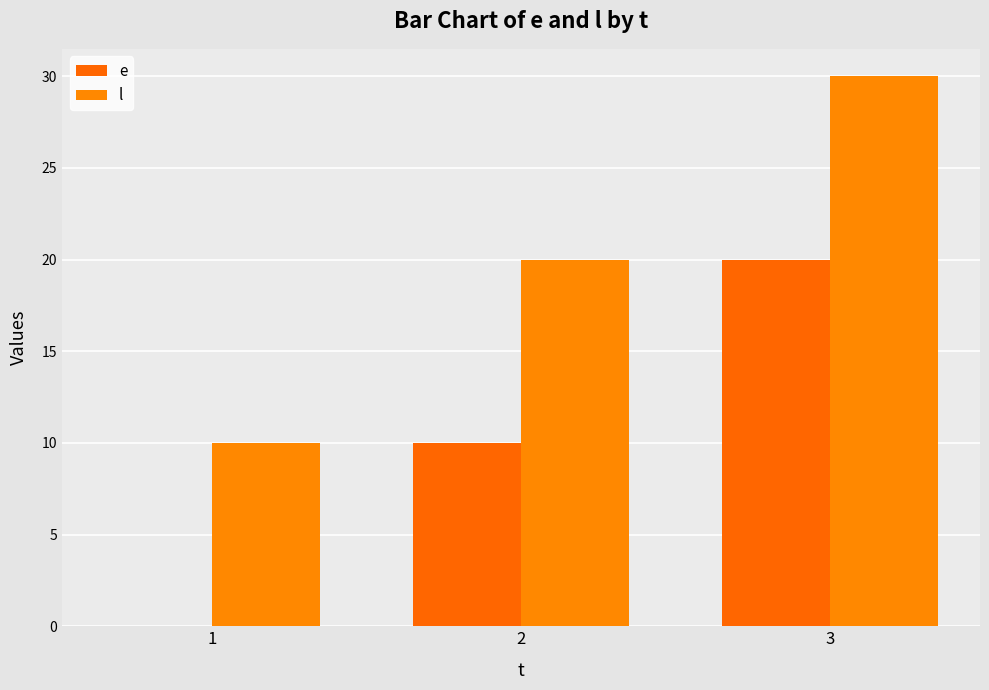

How many l values are between 10 and 30?

3